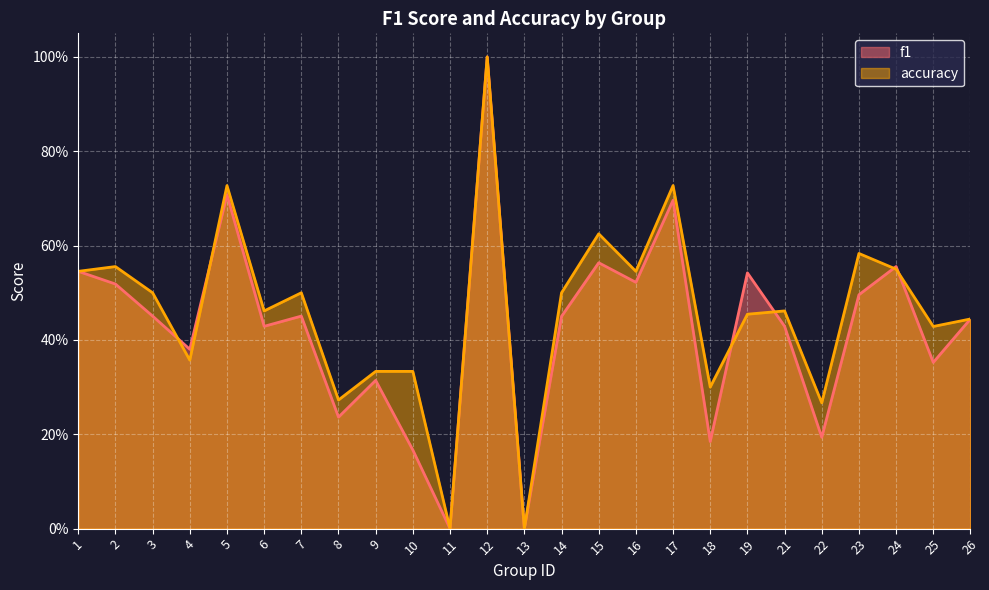

Between 19 and 26, which series saw the biggest shift?

f1